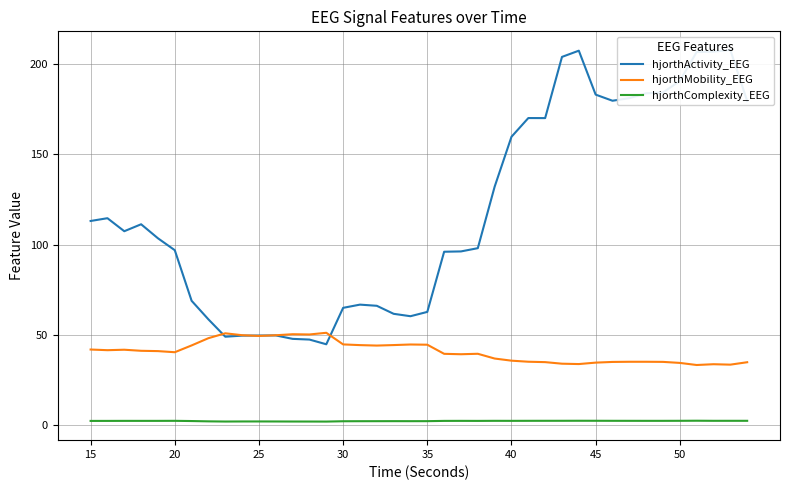

In hjorthActivity_EEG, how many points are lower than both neighbors (excluding endpoints)?

6